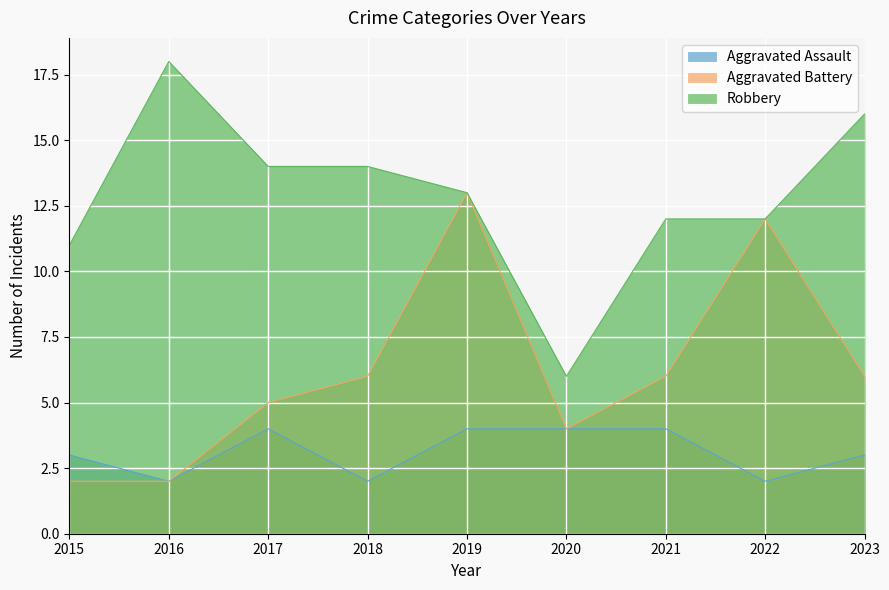

True or false: Robbery has more than 1 interior local peaks.

False